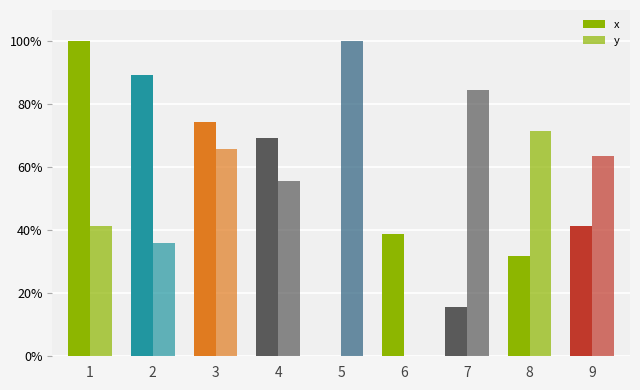

What is the total value across all series at 4?

125.2